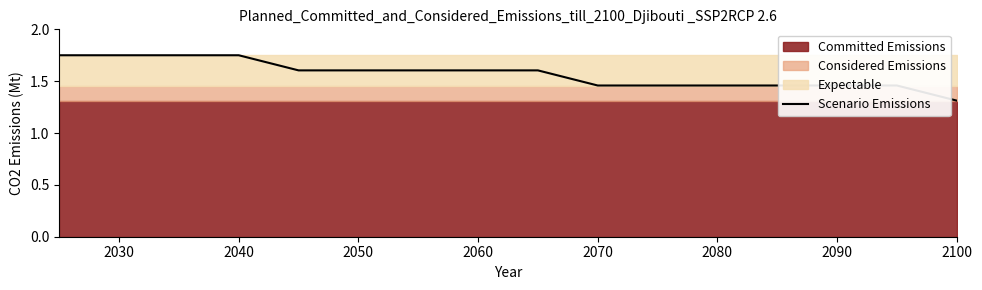

How many values are between 1 and 2?

16